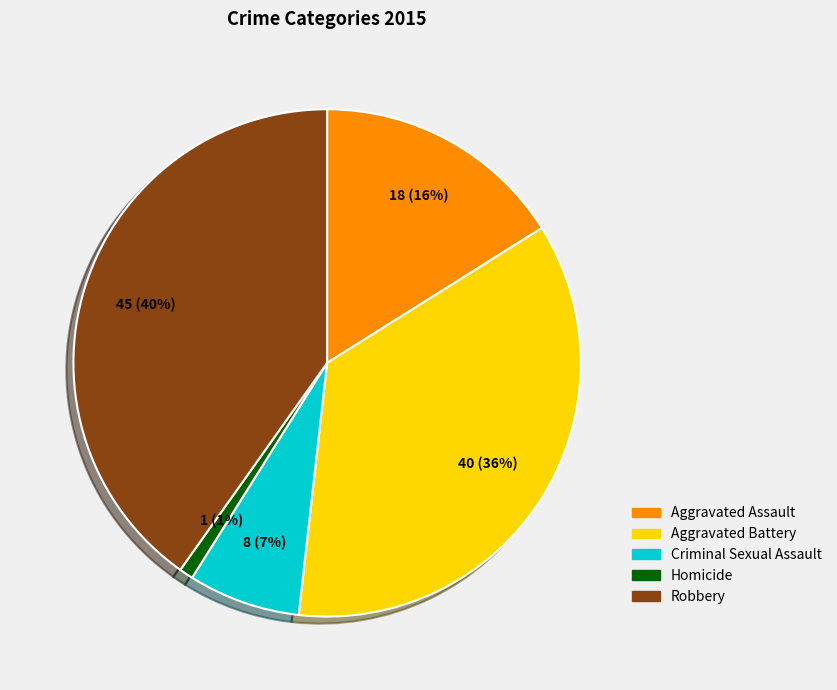

To the nearest percent, what percentage of the pie is Aggravated Battery?

36%